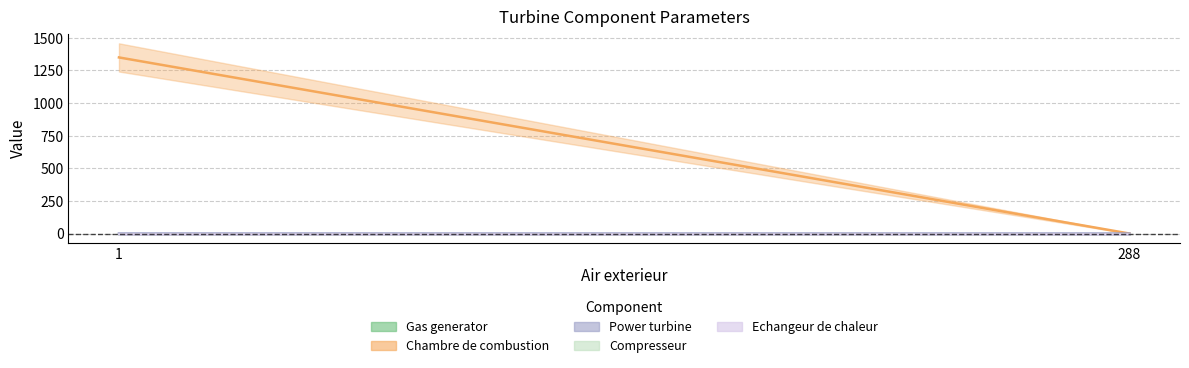

Which category has the highest value across all series?

1